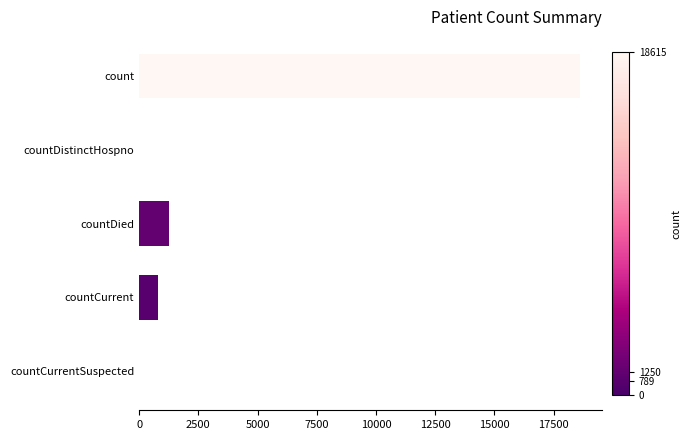

Reading top to bottom, extract all data points from this chart.

count=18615	countDistinctHospno=0	countDied=1250	countCurrent=789	countCurrentSuspected=0